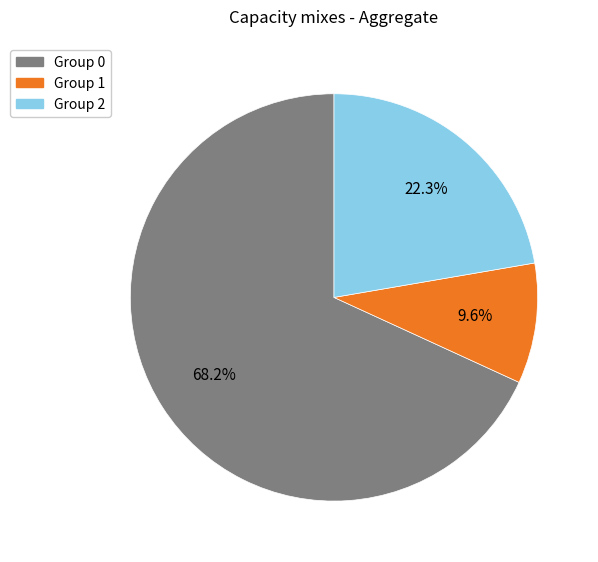

What is the smallest slice in the pie chart?

Group 1